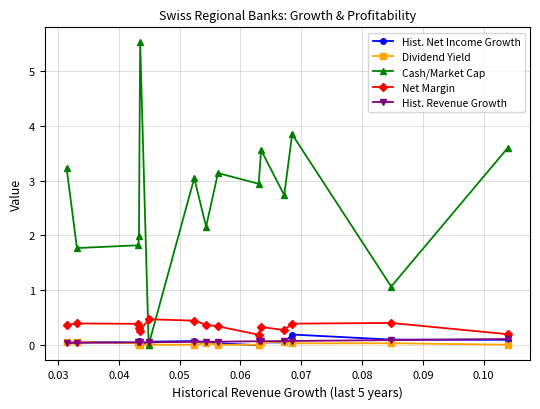

Which series has the largest total across all categories?

Cash/Market Cap